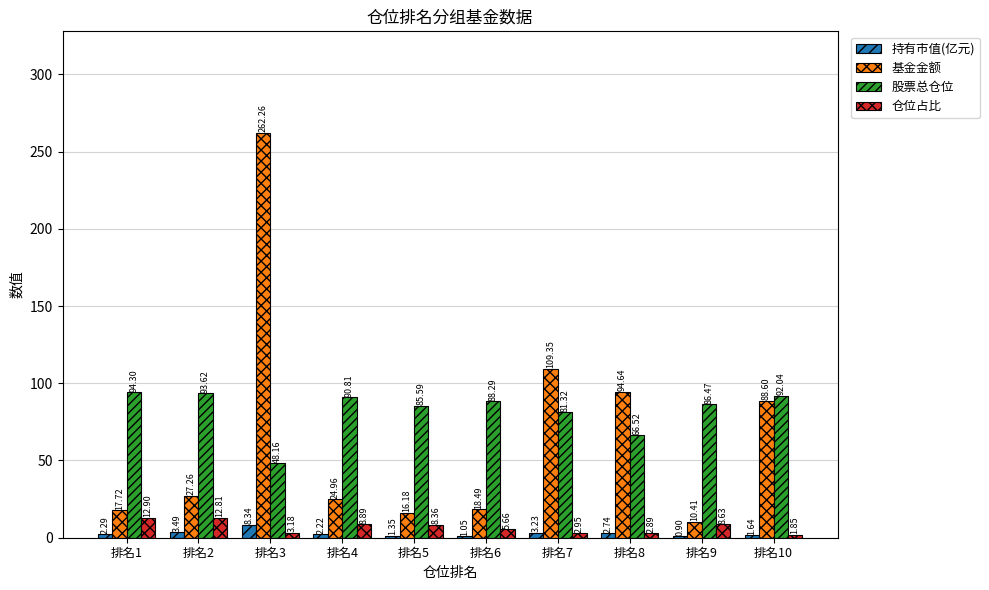

Is the value of 持有市值(亿元) at 排名5 greater than the value of 仓位占比 at 排名8?

No